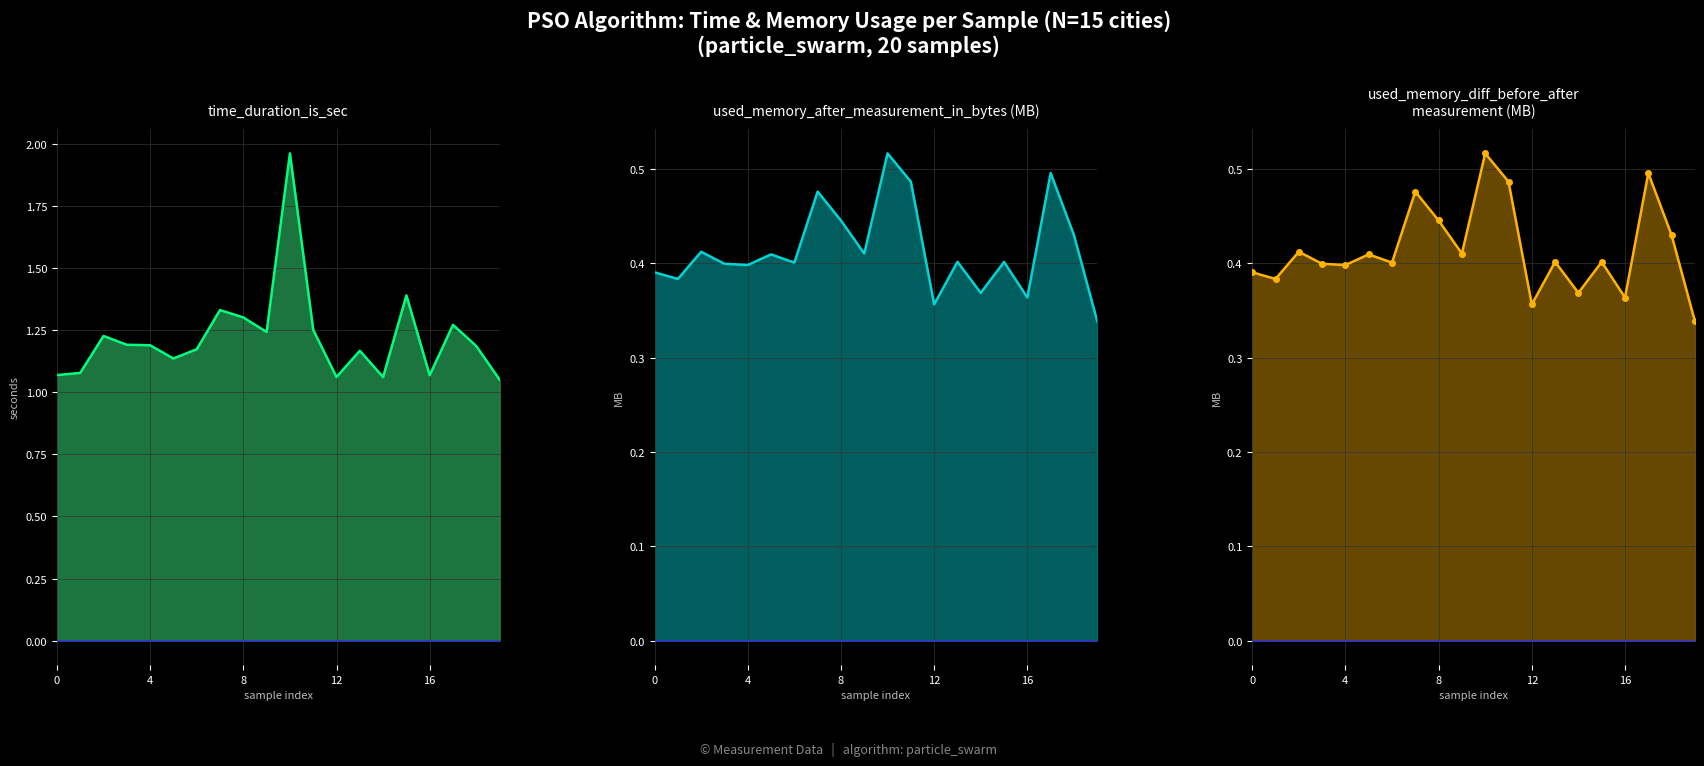

What is the smallest value displayed?

0.3